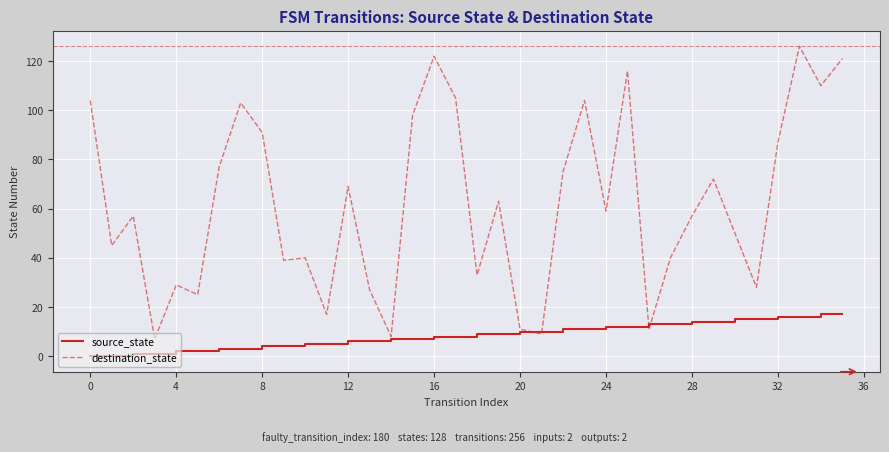

Which series has the largest range (max minus min)?

destination_state